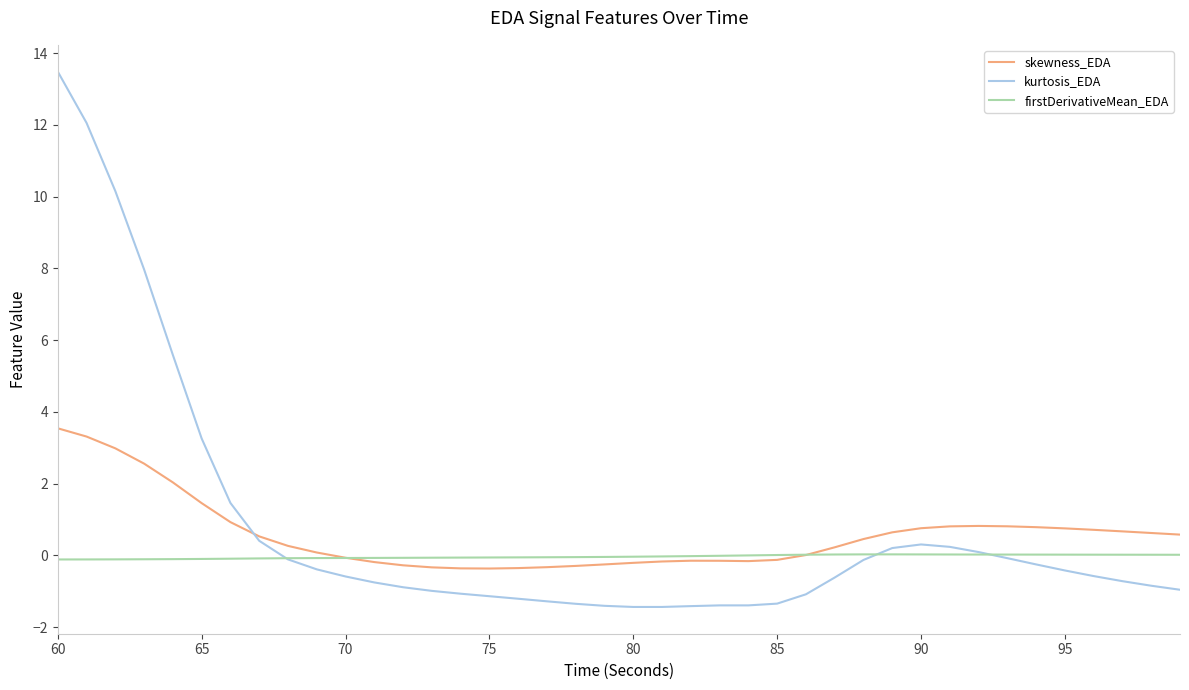

How many intersections are there between kurtosis_EDA and skewness_EDA?

1